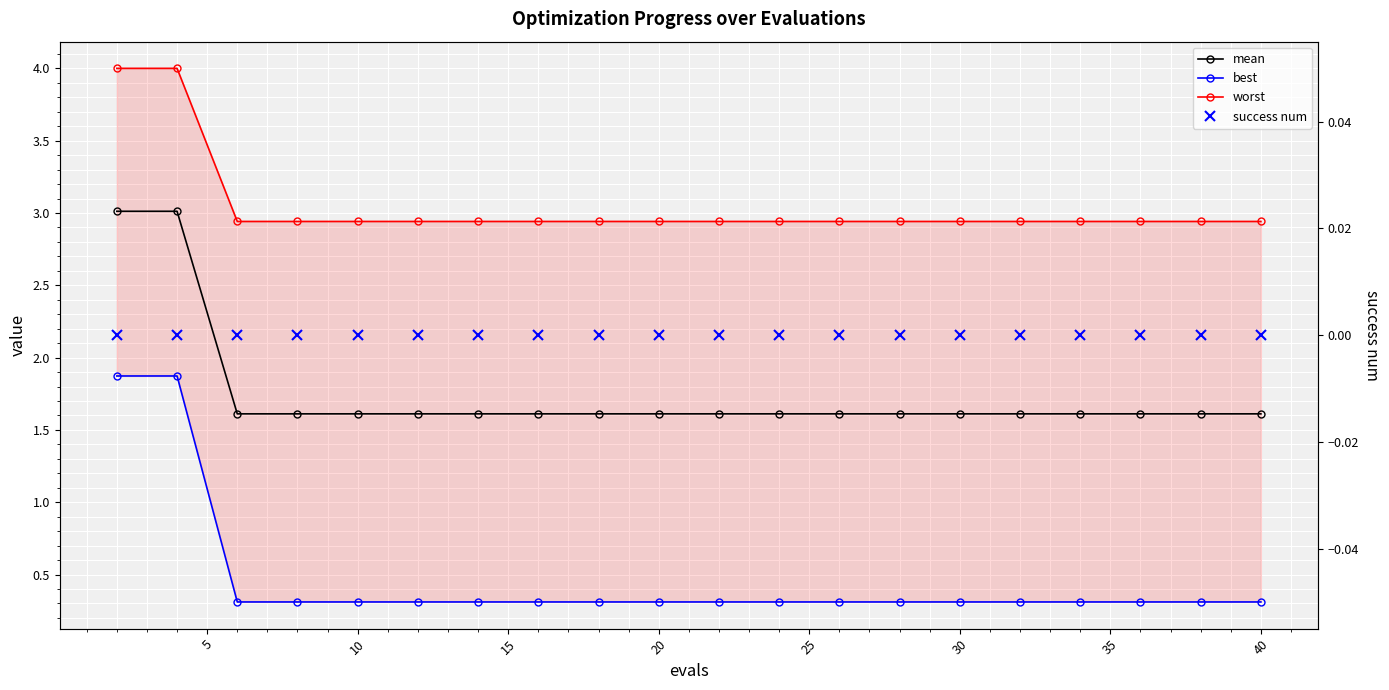

True or false: worst has more than 0 points higher than both neighbors.

False